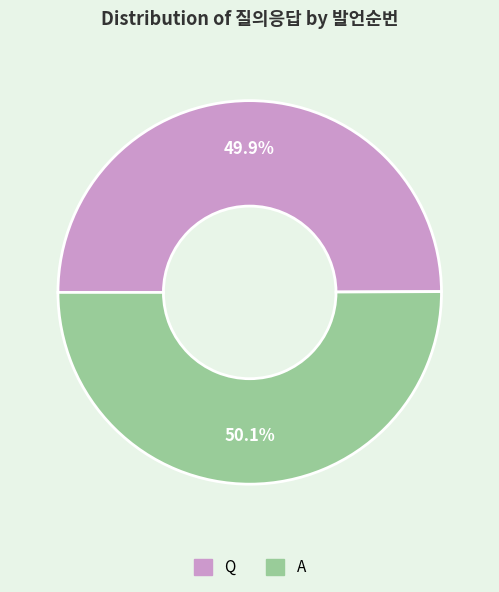

How many slices are in this pie chart?

2